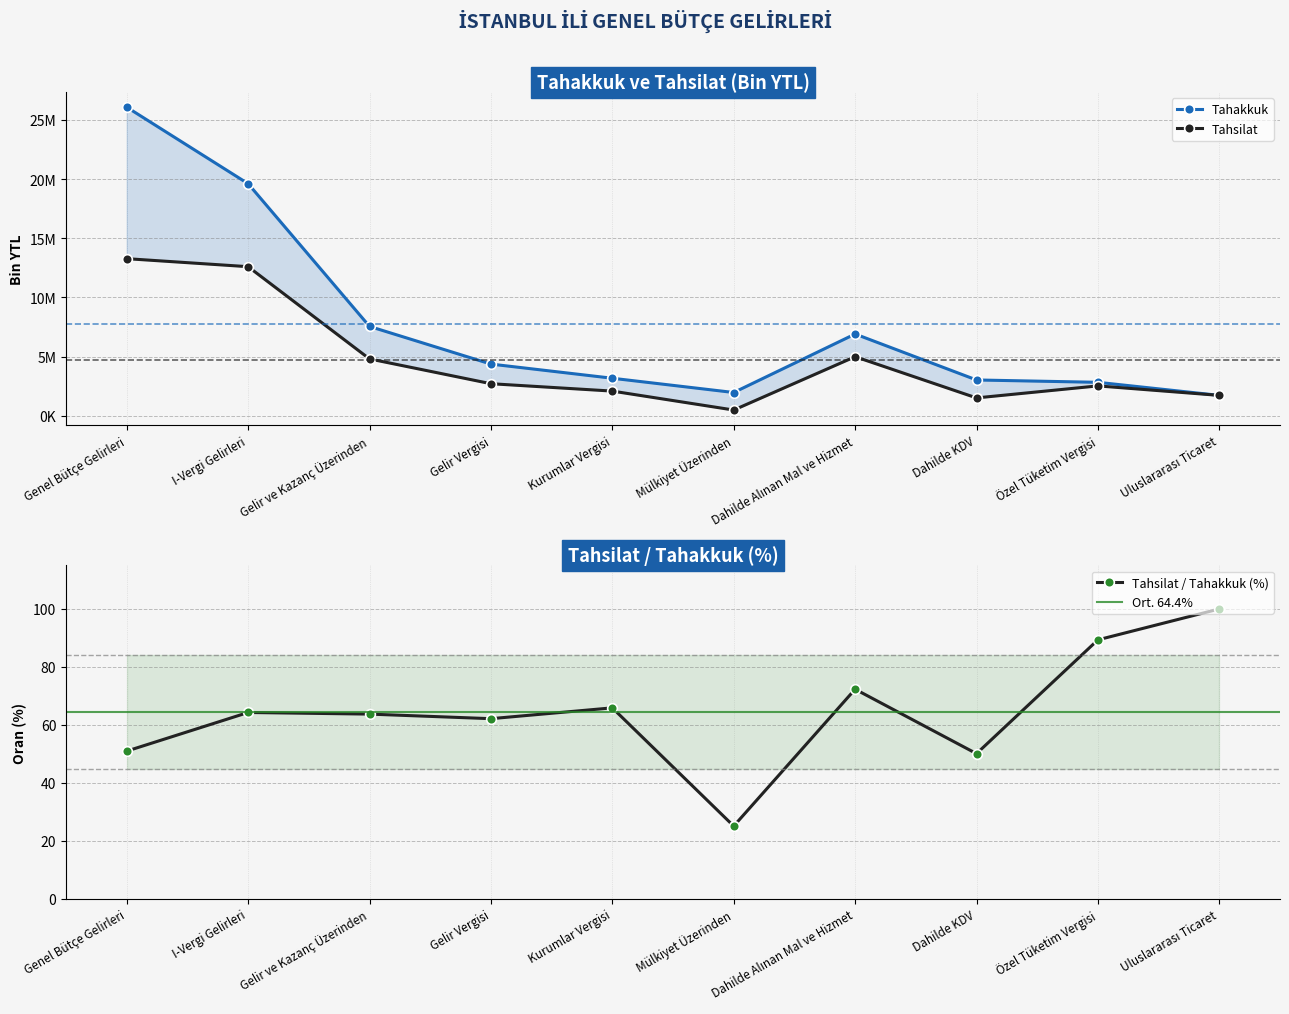

Which series has the largest total across all categories?

Tahakkuk